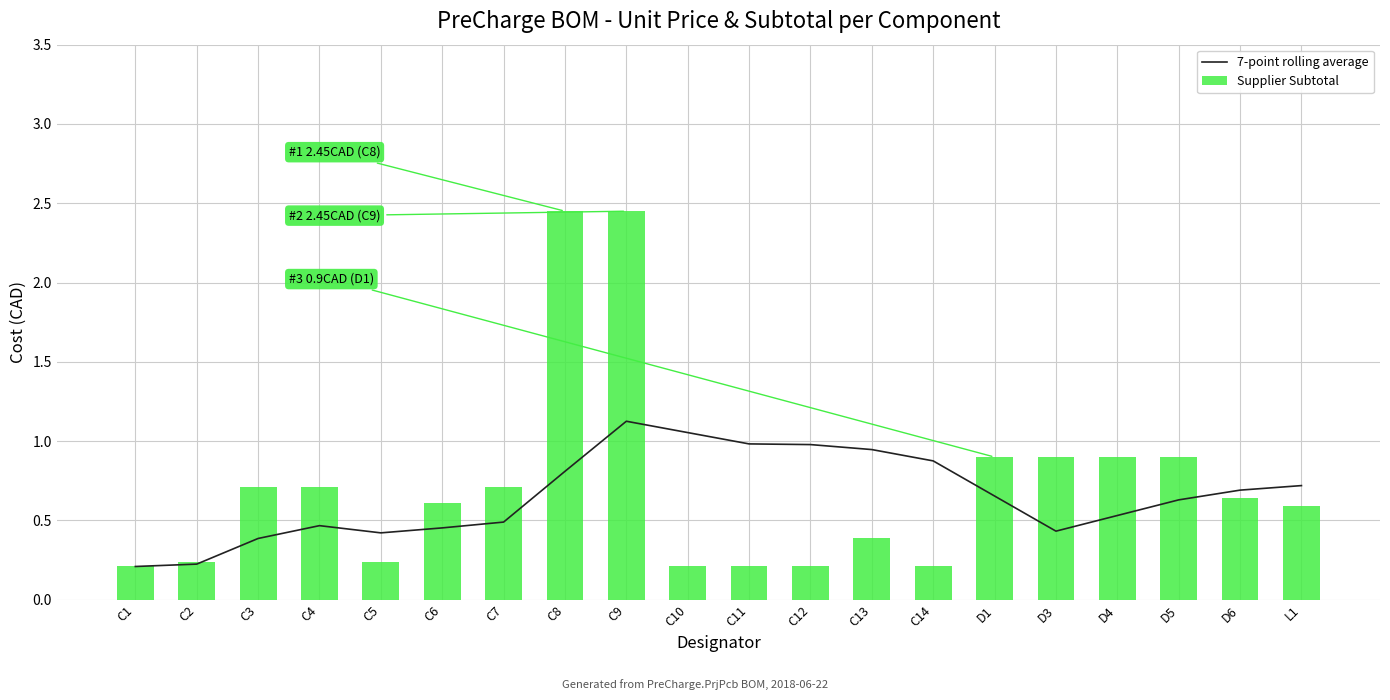

Which series changed the most between C12 and D5?

Supplier Subtotal